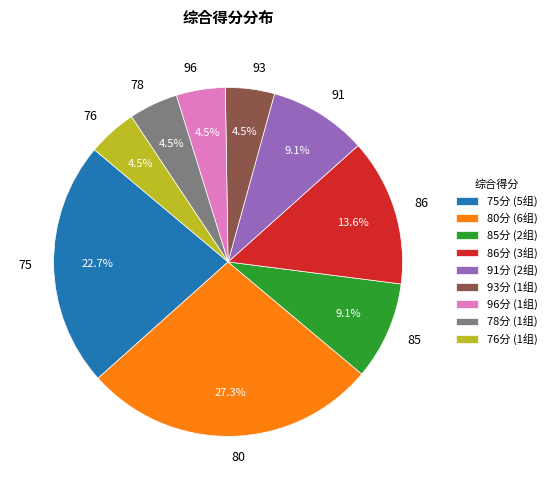

Approximately how many times larger is the value at 93 compared to 91?

0.5